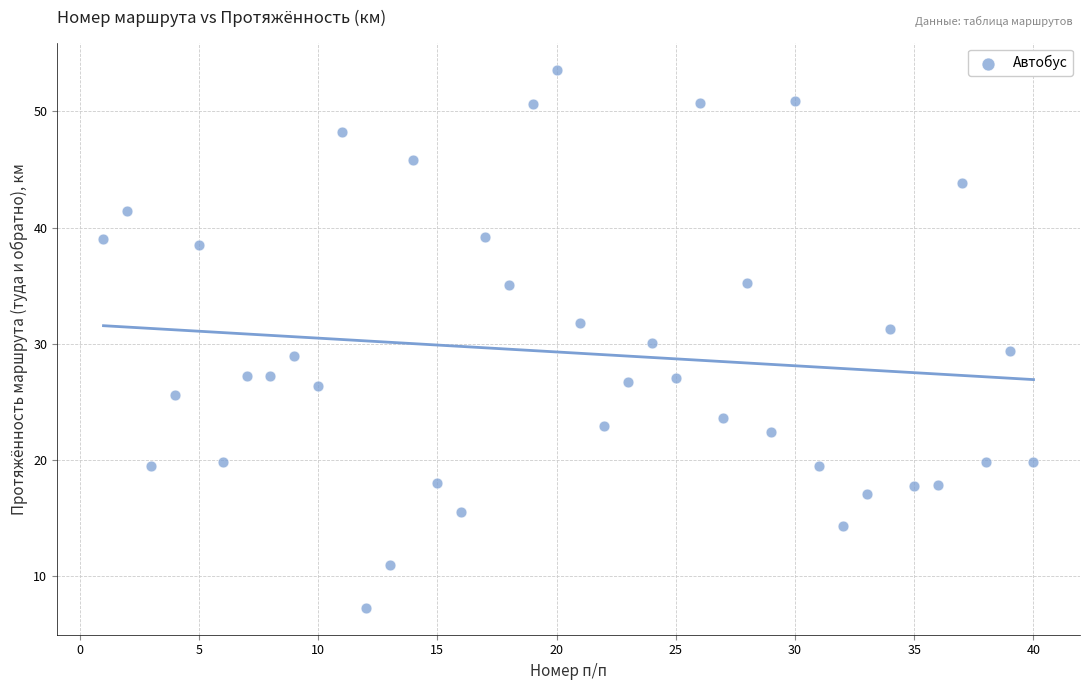

What is the range of X values (max minus min)?

39.0